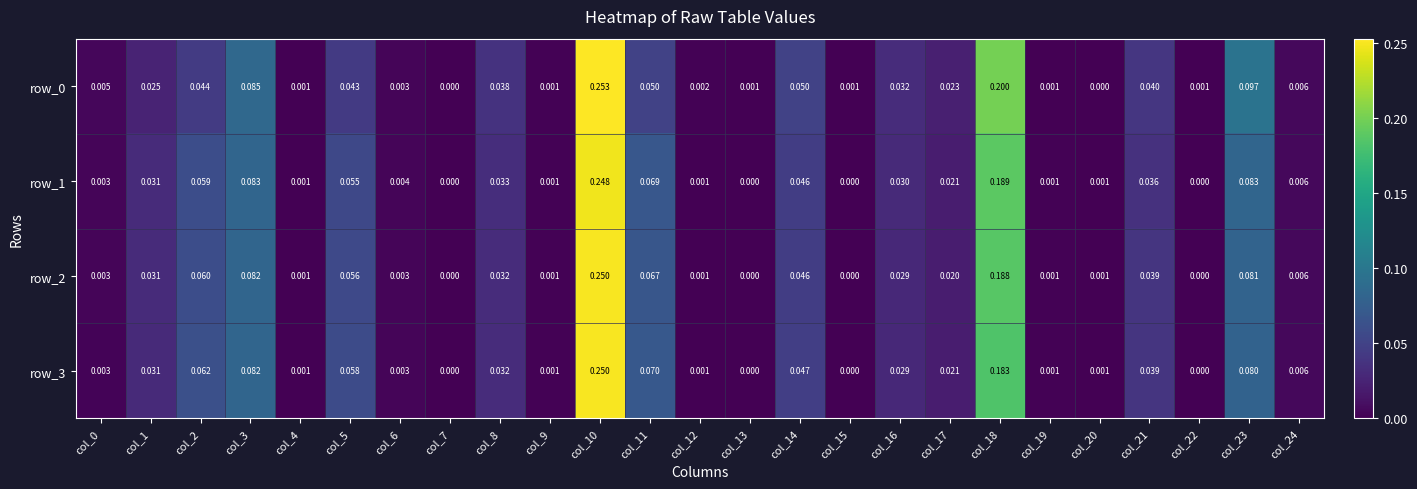

Is the value of row_1 at col_13 greater than the value of row_2 at col_14?

No